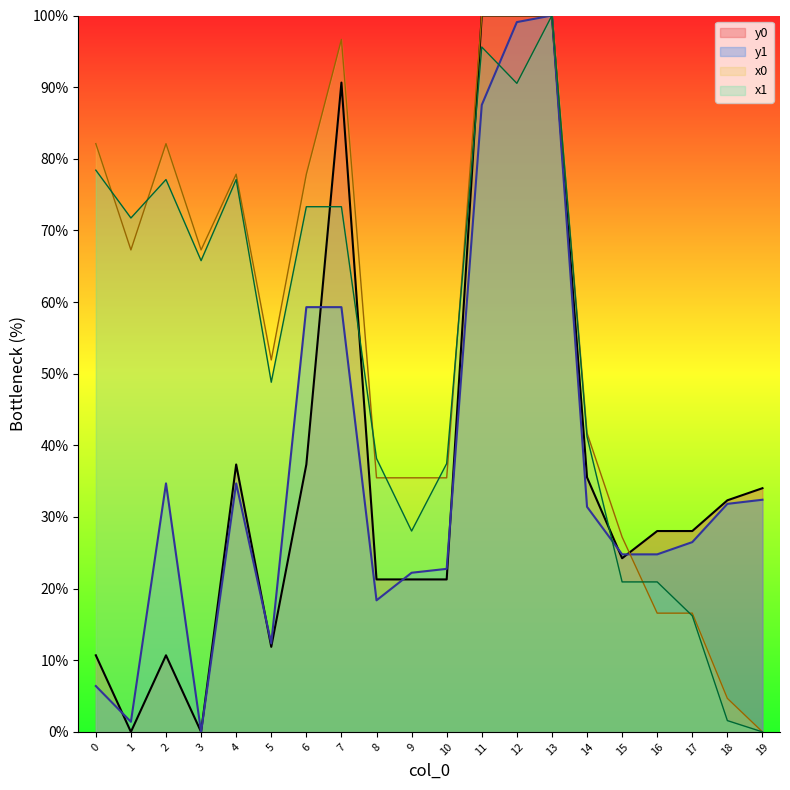

Rank the categories by y1 value from lowest to highest.

3, 1, 0, 5, 8, 9, 10, 15, 16, 17, 14, 18, 19, 2, 4, 6, 7, 11, 12, 13